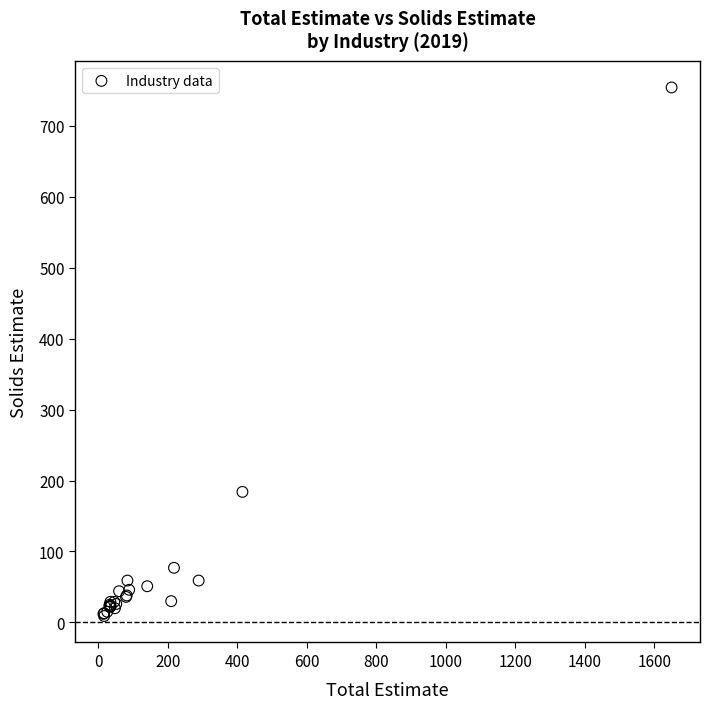

What Y value in the scatter plot is closest to 381?

184